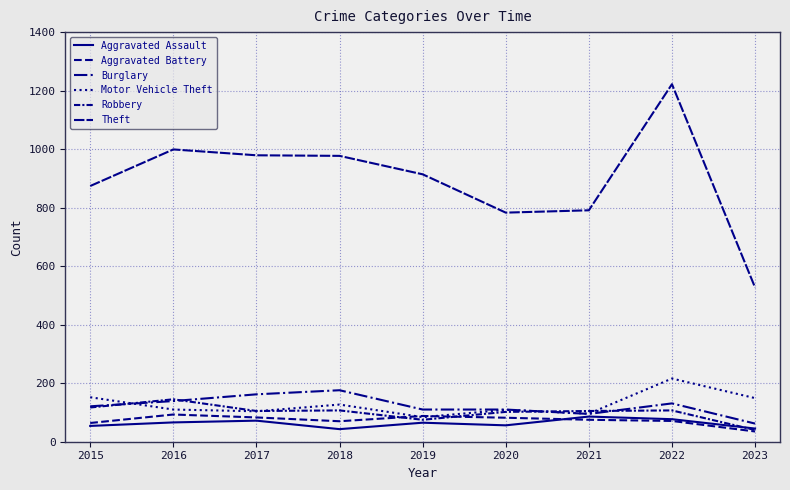

Which category has the highest value in the Motor Vehicle Theft series?

2022